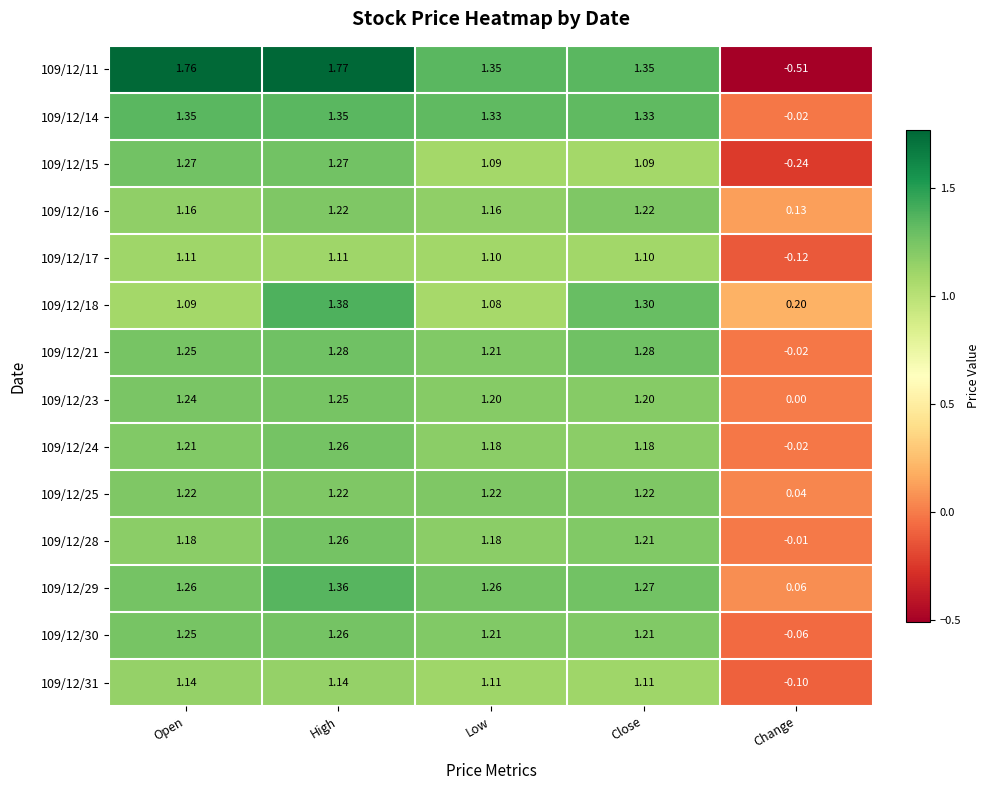

How many data points in 109/12/24 are above 1?

4